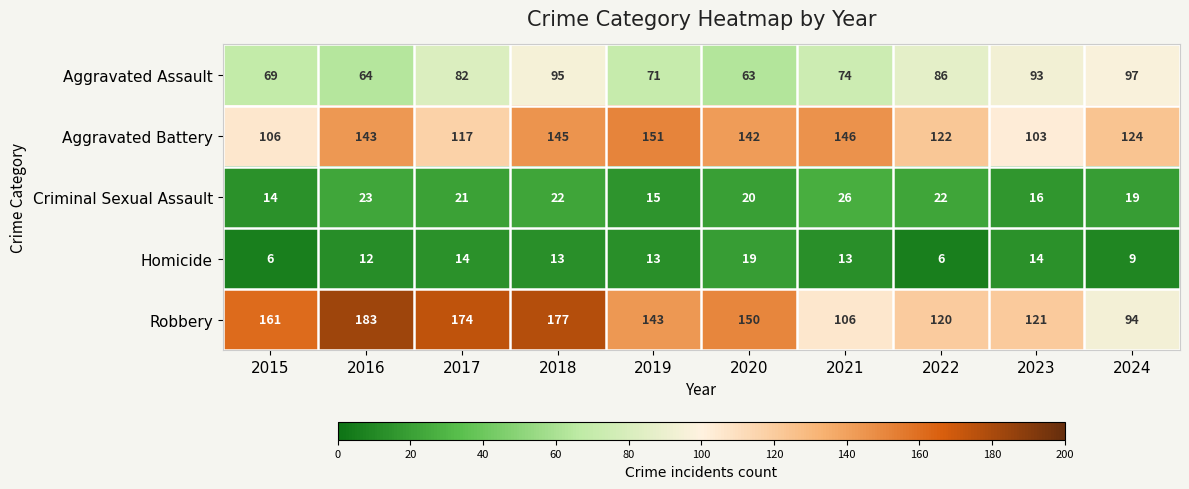

Is it true that Homicide equals 4 at 2016?

False